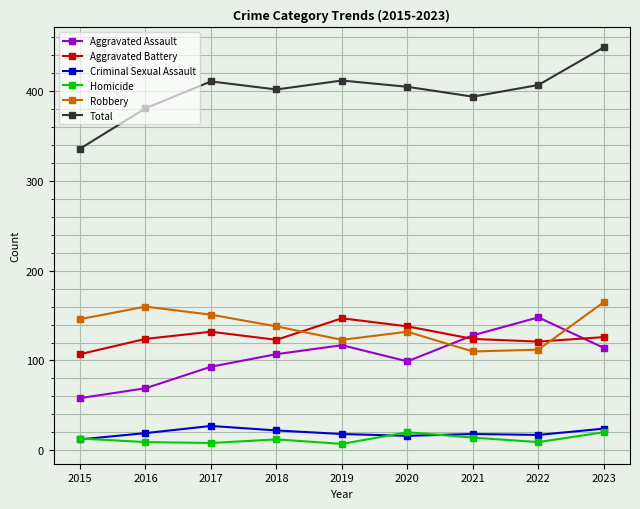

True or false: Aggravated Assault has more than 0 interior local peaks.

True